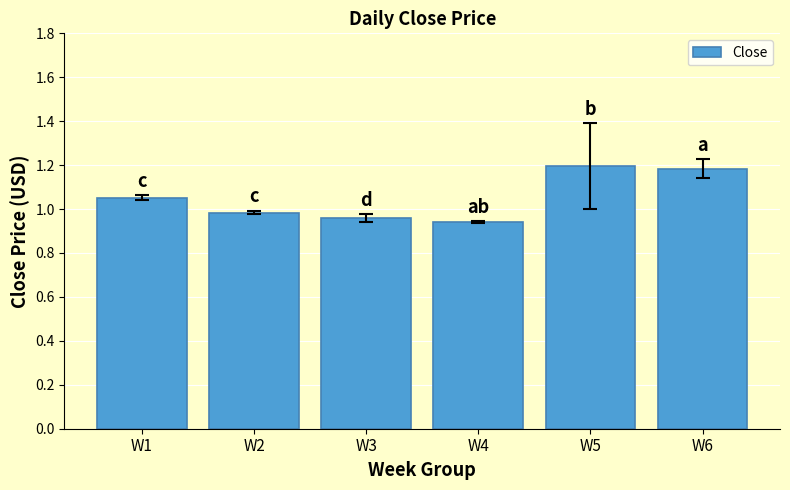

How many categories are shown in the chart?

6